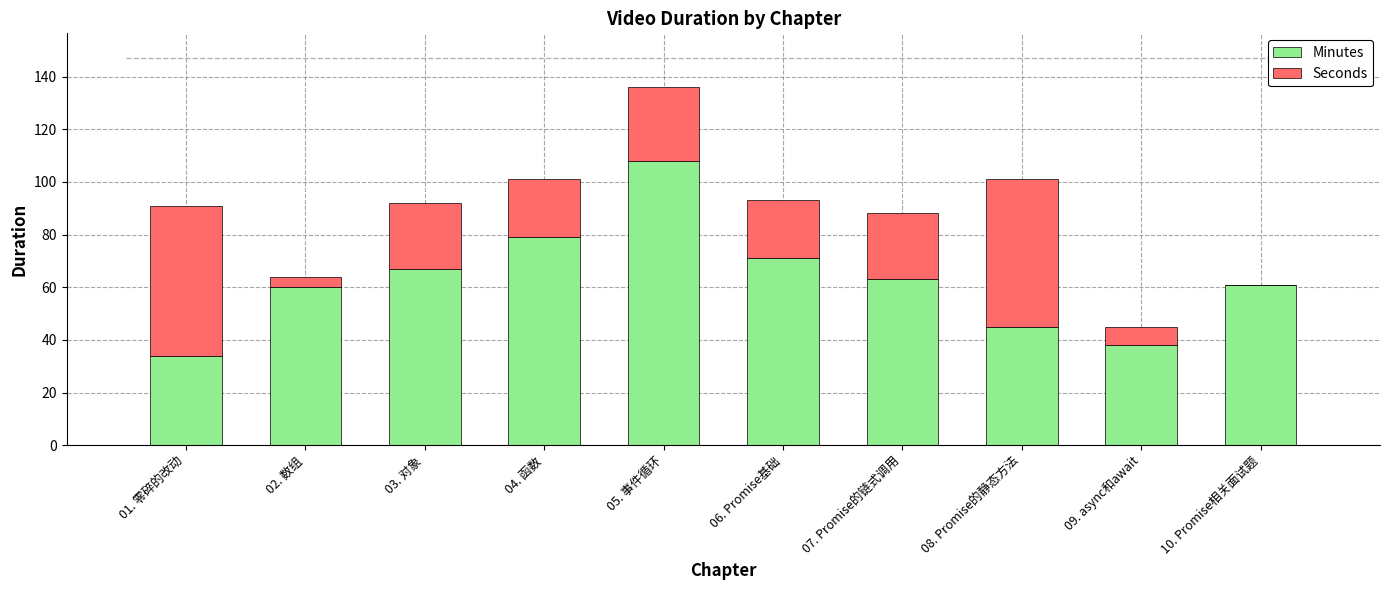

Which has a higher value, 02. 数组 or 05. 事件循环?

05. 事件循环